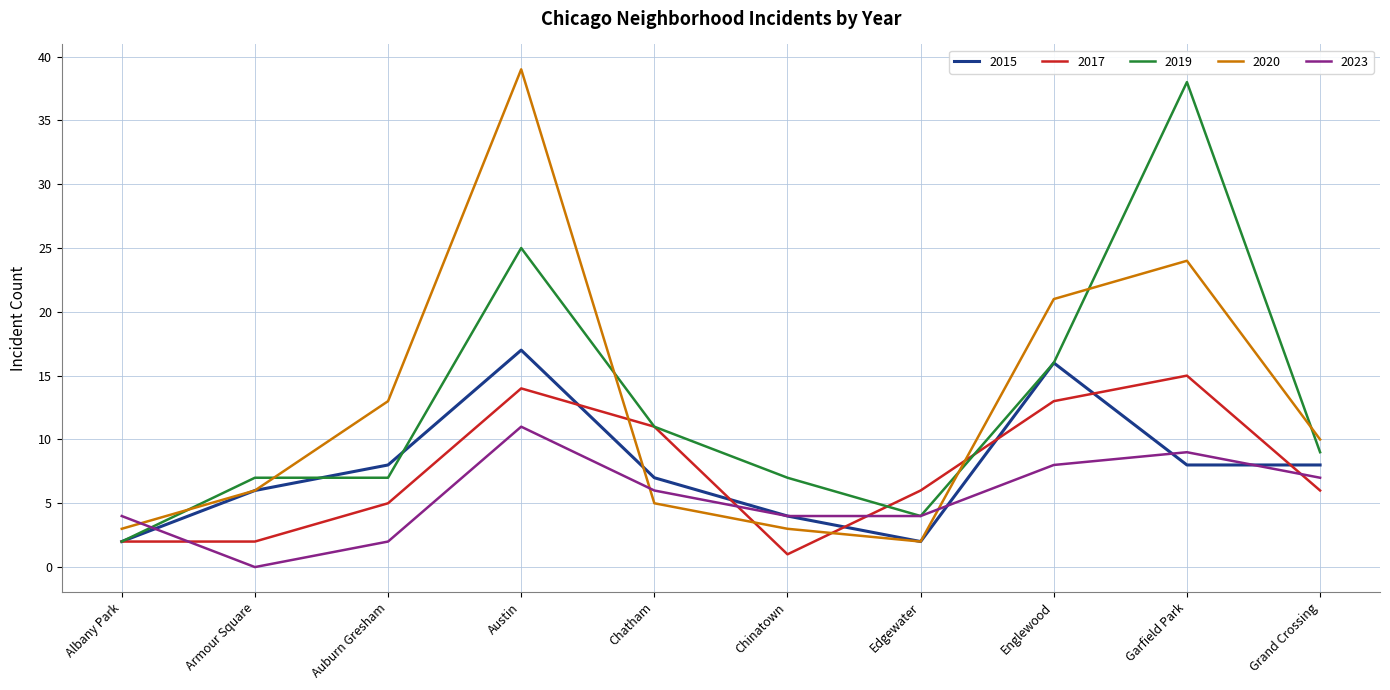

What is the difference between the highest and lowest values at Chatham?

6